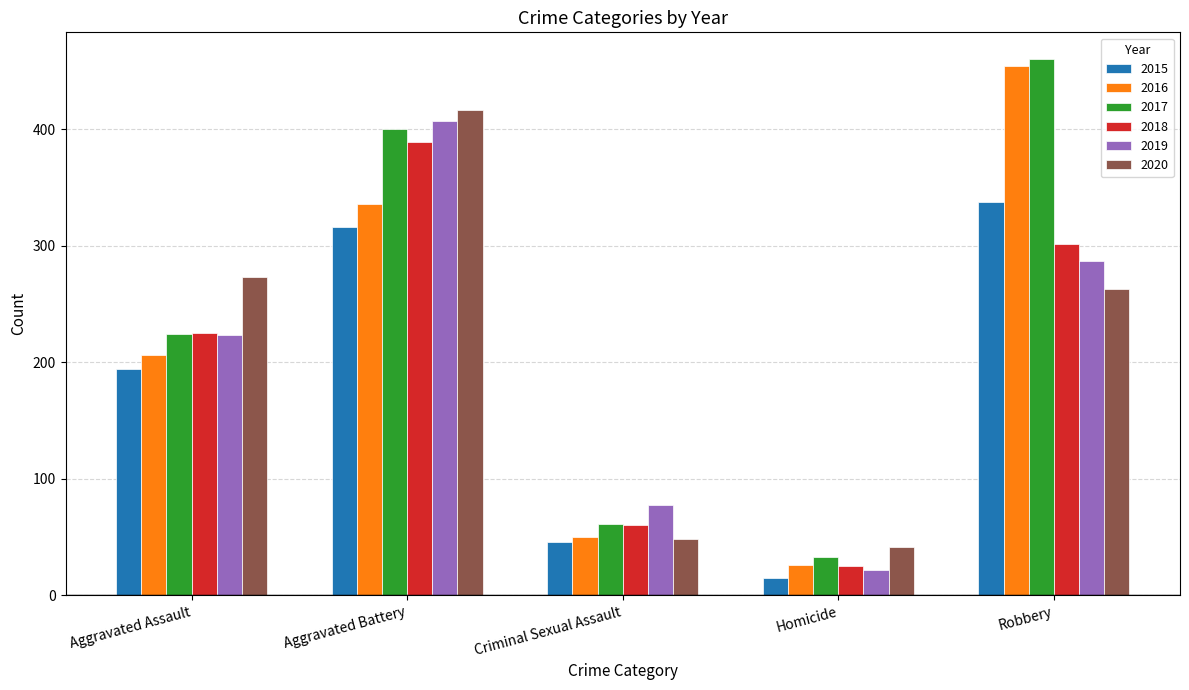

What position from the right is Aggravated Assault?

5